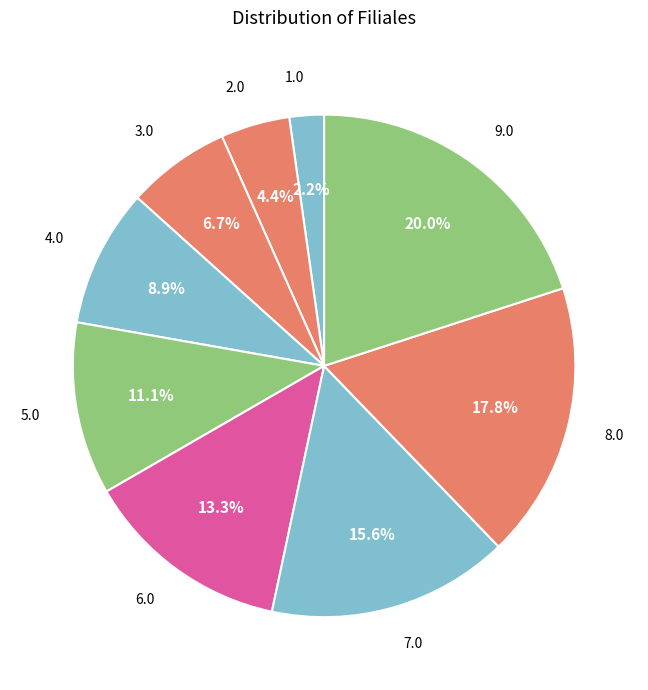

Does any single category account for the majority?

No